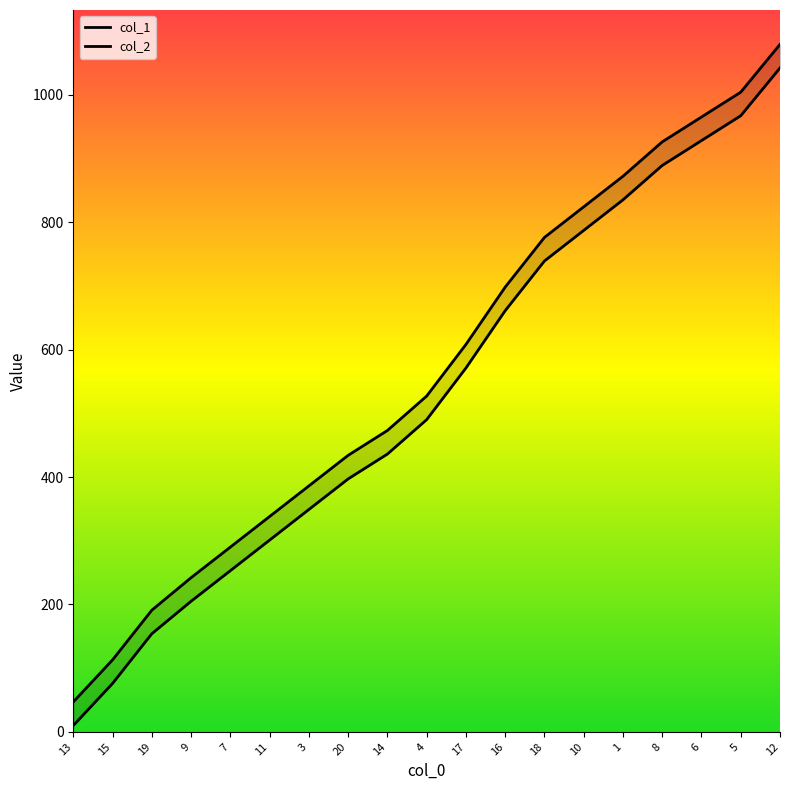

What is the difference between the highest and lowest values at 1?

37